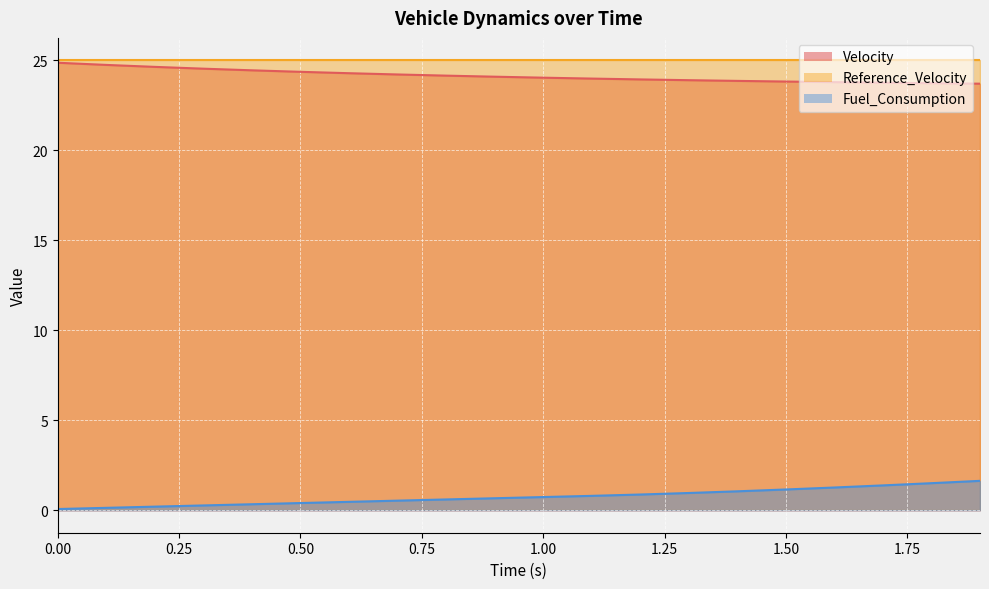

The Velocity series shows 31.2 at 1.3. True or false?

False